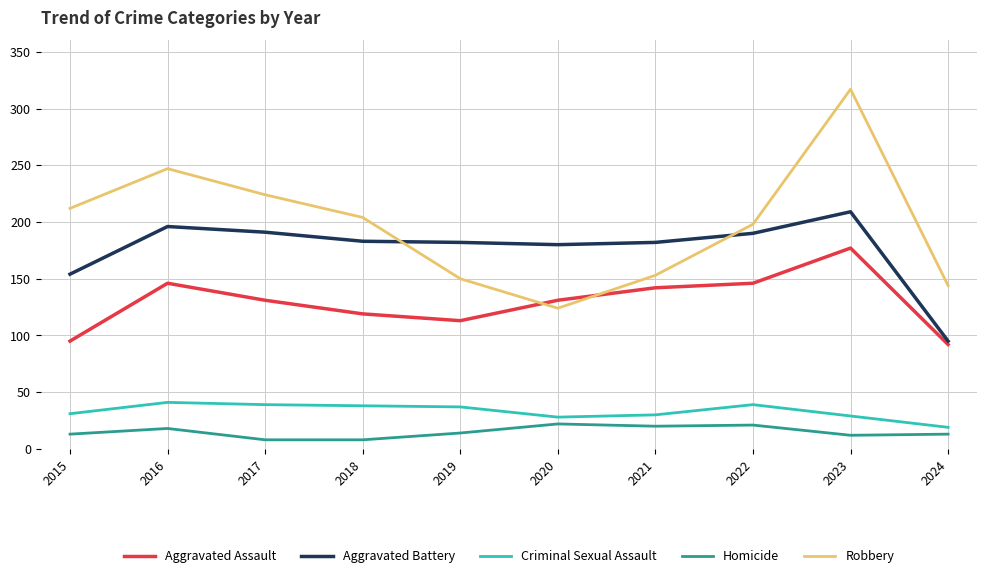

What is the sum of the Aggravated Battery values at 2024 and 2017?

286